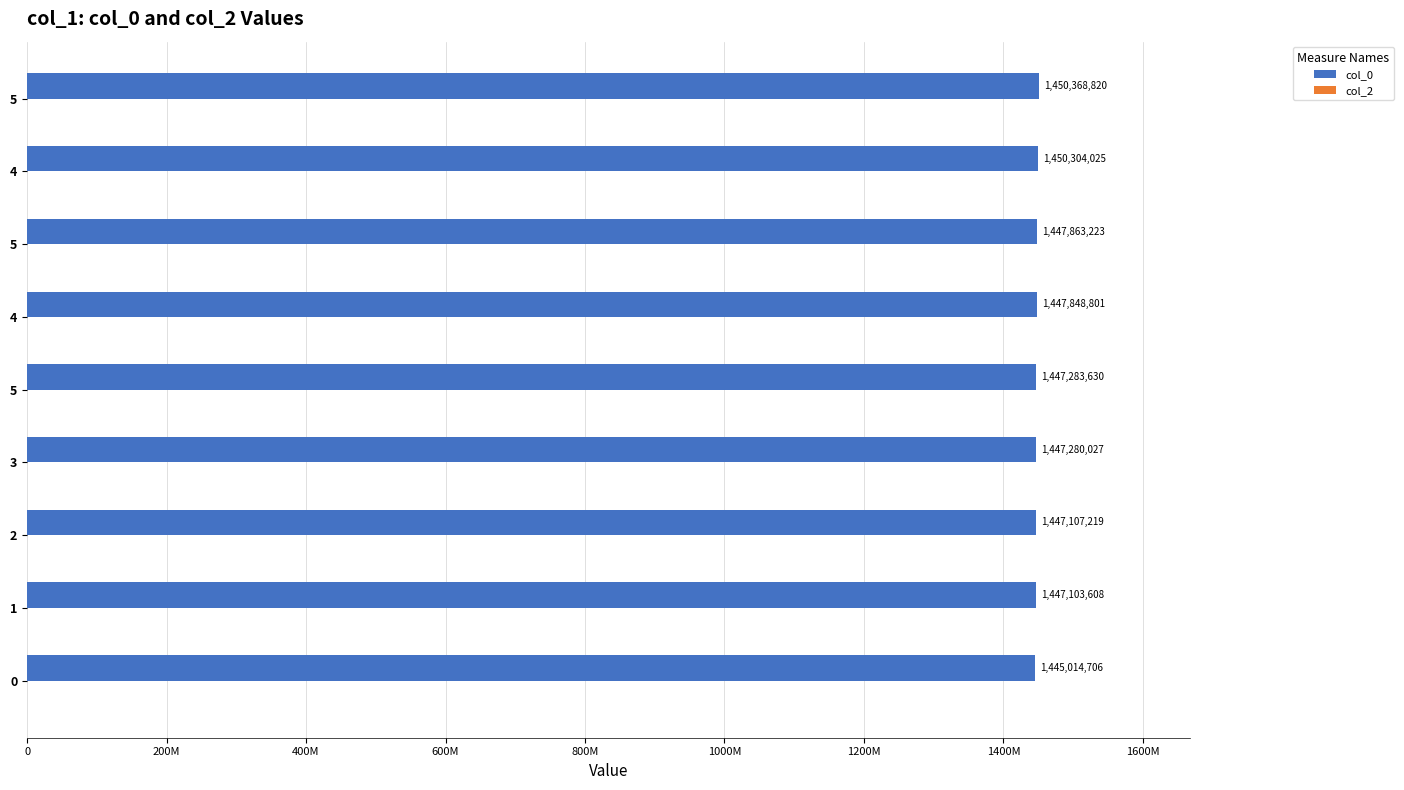

Does the chart contain any negative values?

No